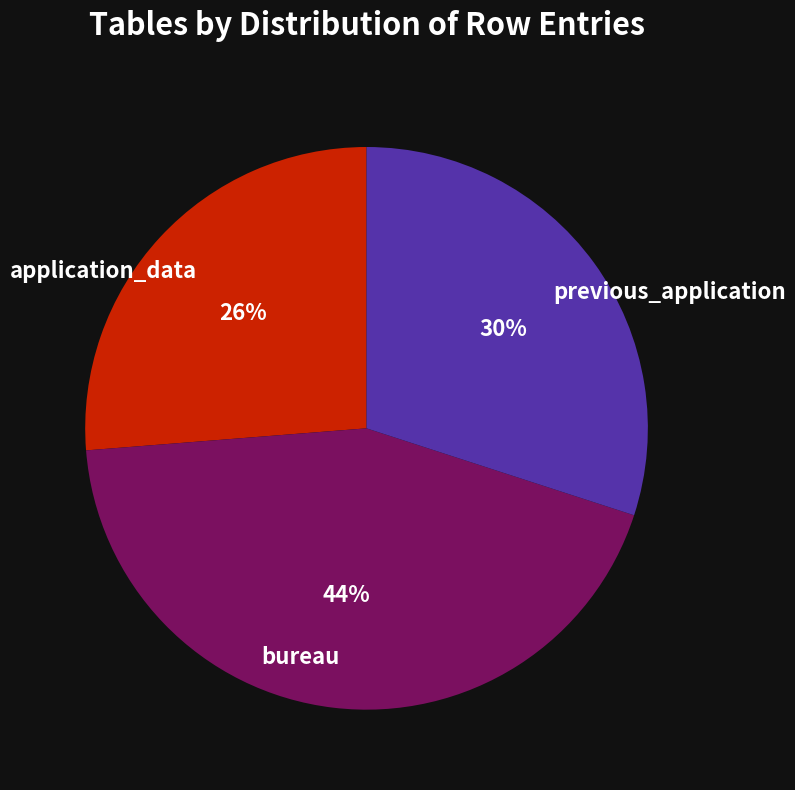

What is the smallest slice in the pie chart?

application_data